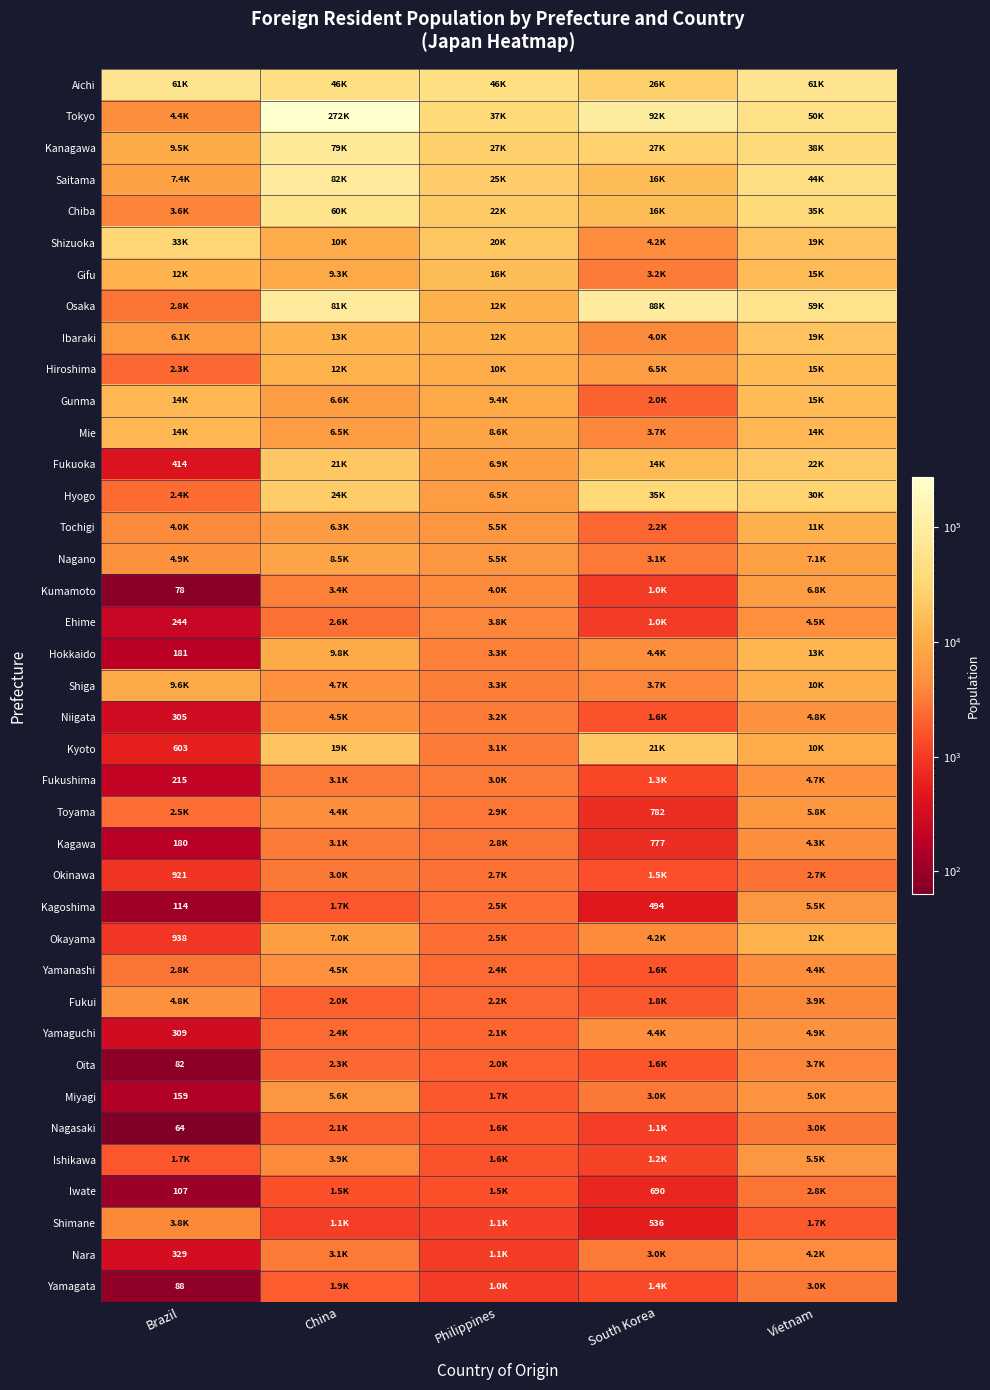

True or false: Fukuoka has a value of 414 at Brazil.

True